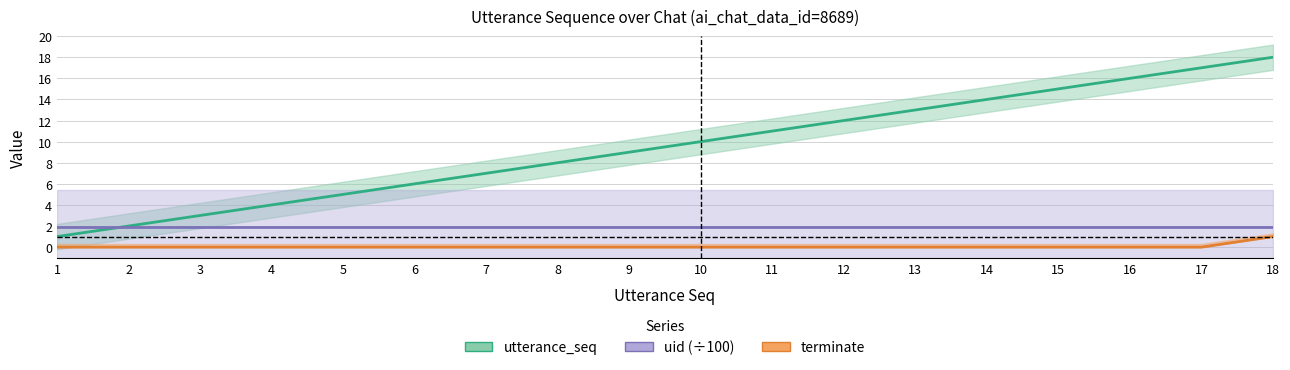

How many data points does each series have?

18